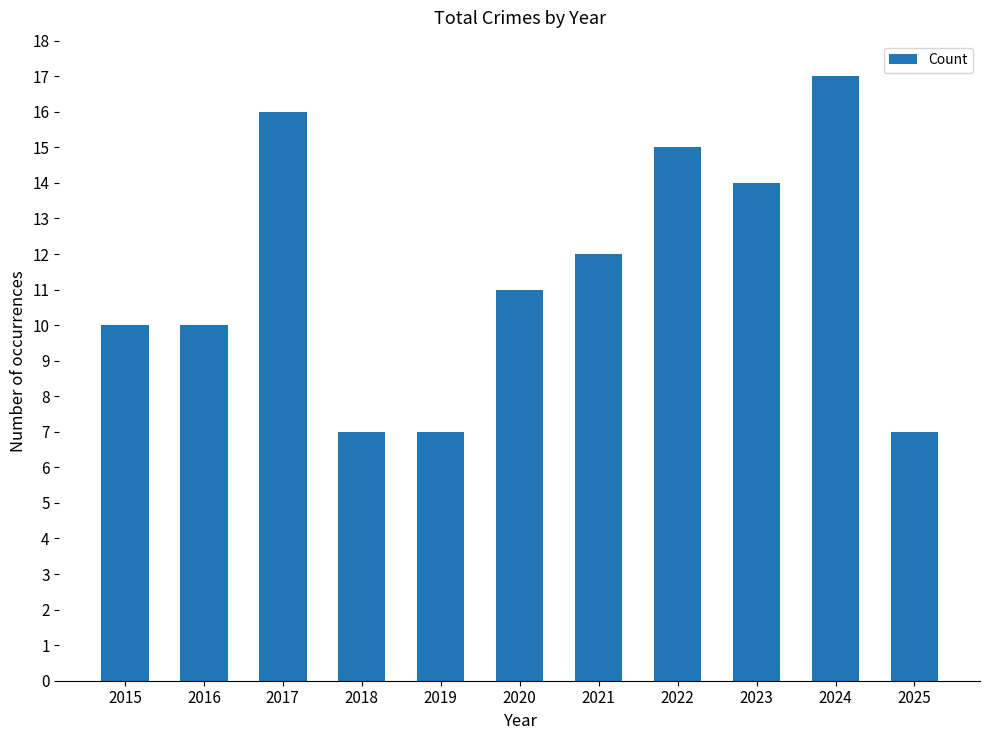

Is it true that the value at 2019 is 2?

False